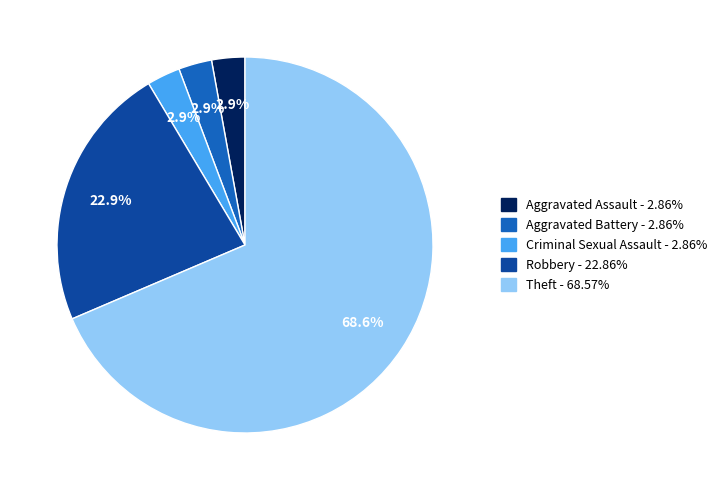

To the nearest percent, what is the difference between the largest and smallest slice percentages?

66%